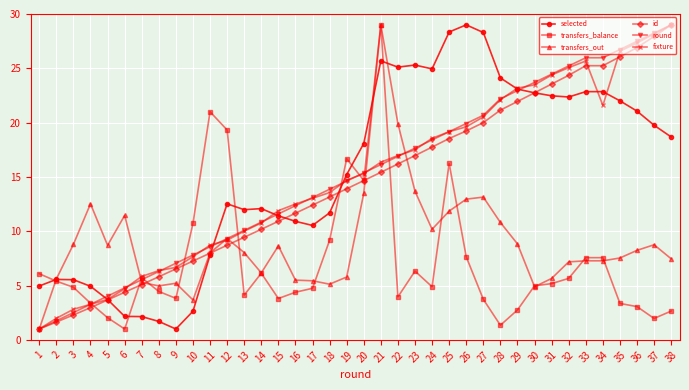

What is the sum of all fixture values?

568.9